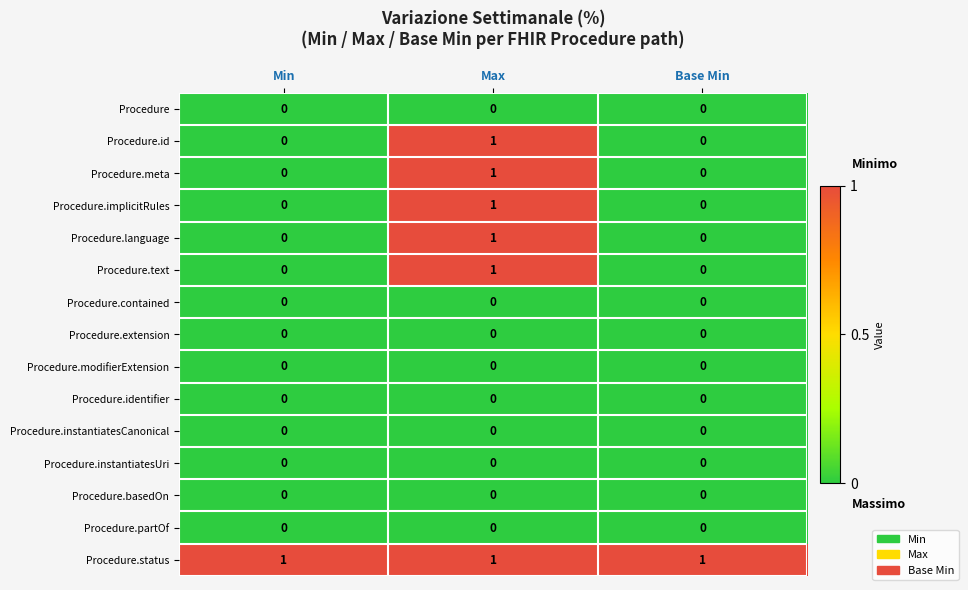

What is the difference between the highest and lowest values at Min?

1